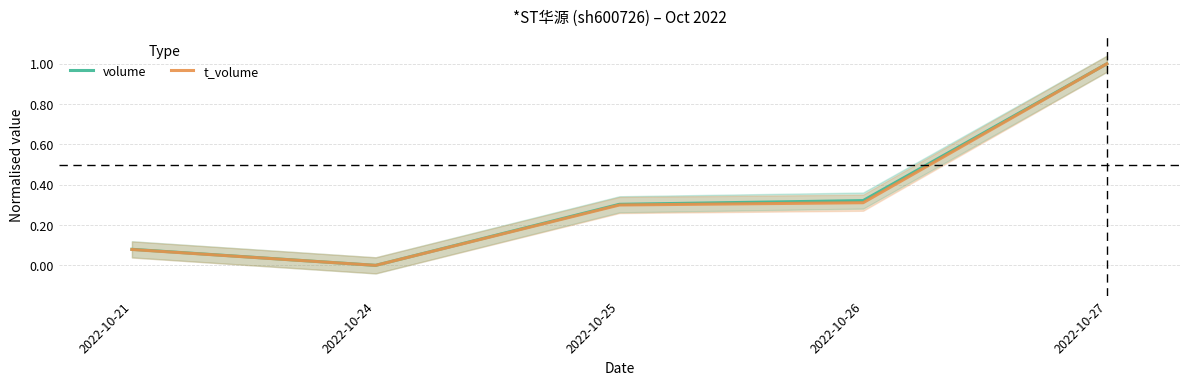

What is the value of the t_volume point at the 3rd from the left?

0.3